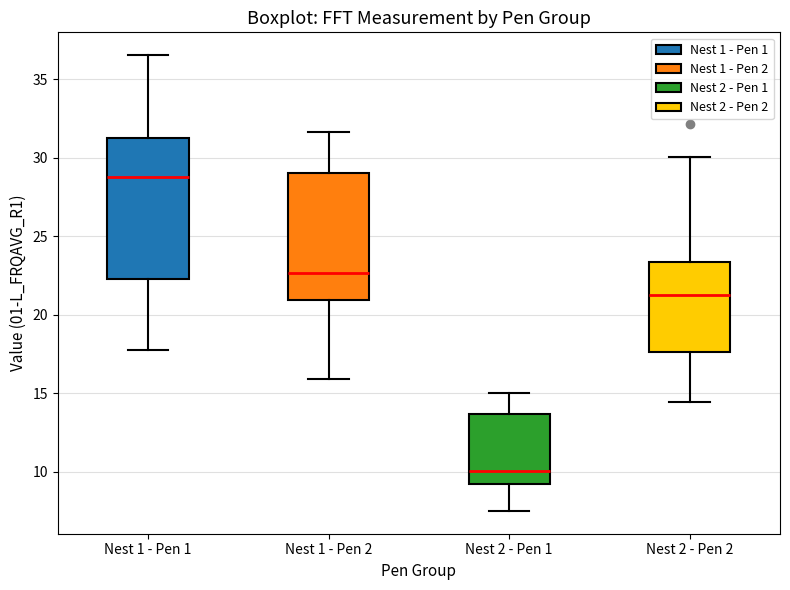

Which box has the lowest median line?

Nest 2 - Pen 1